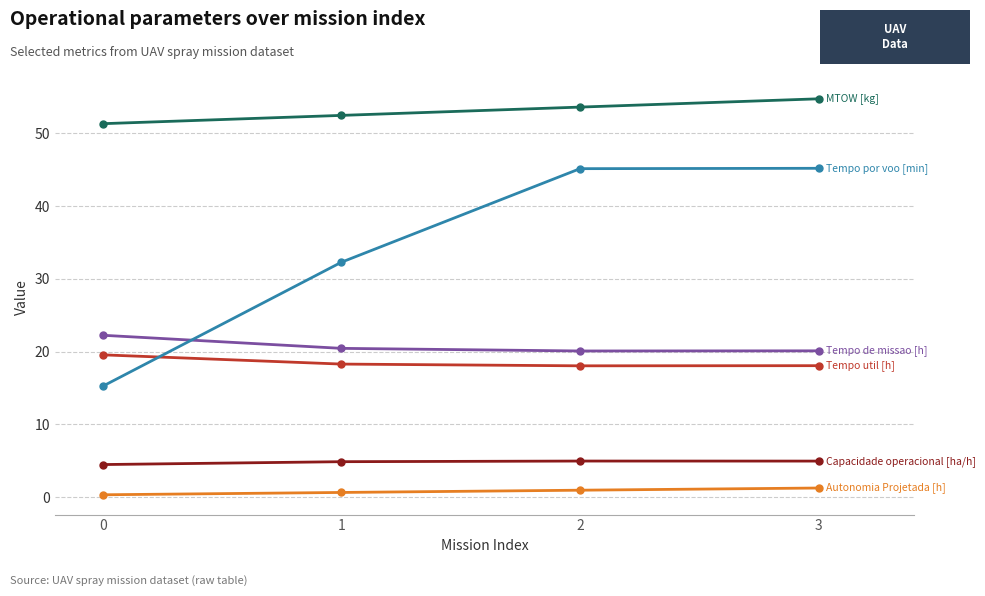

What is the maximum value shown in the chart?

54.8